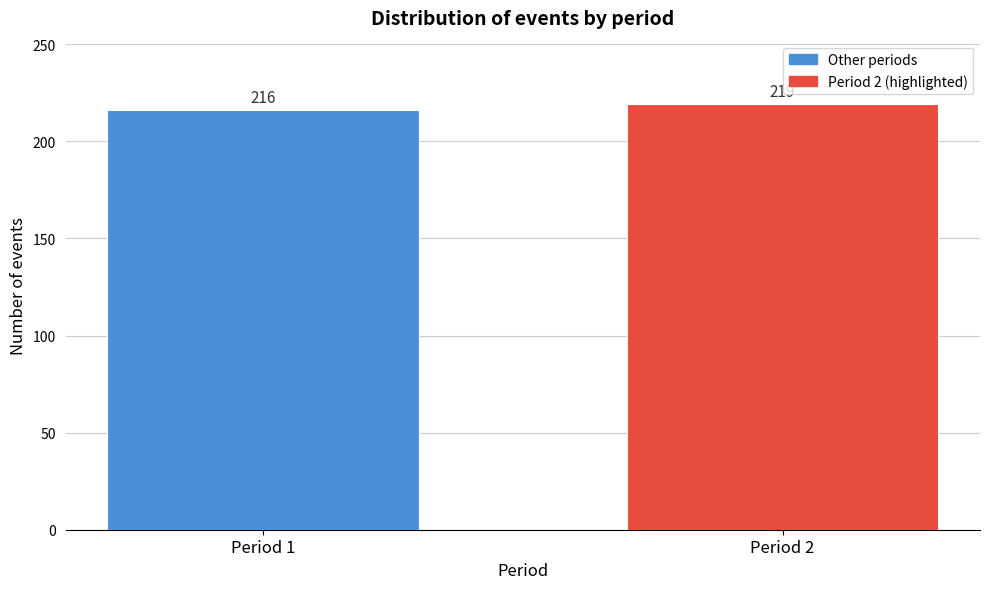

Reading left to right, list all the values displayed in this chart.

Period 1=216	Period 2=219